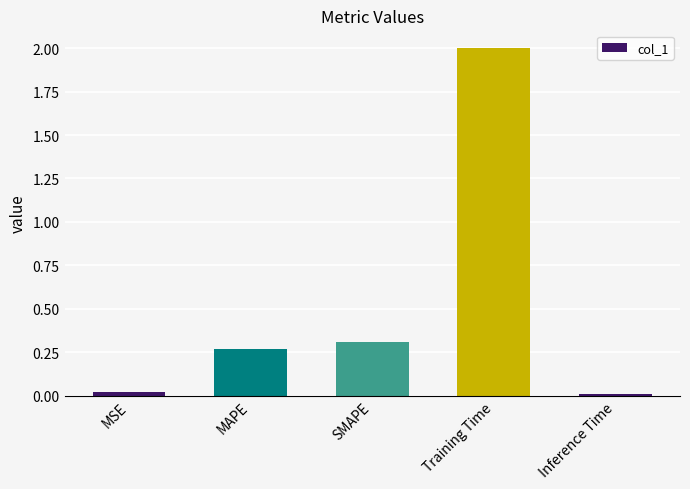

How many series are shown in this chart?

1